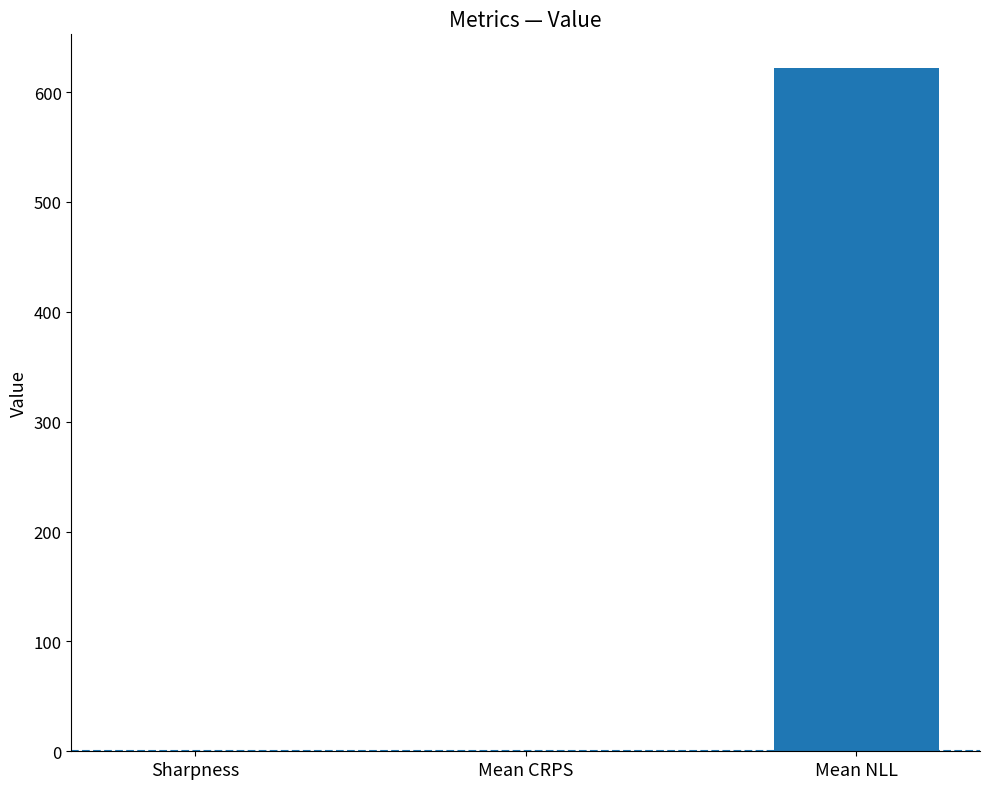

Which label corresponds to the largest value in the chart?

Mean NLL